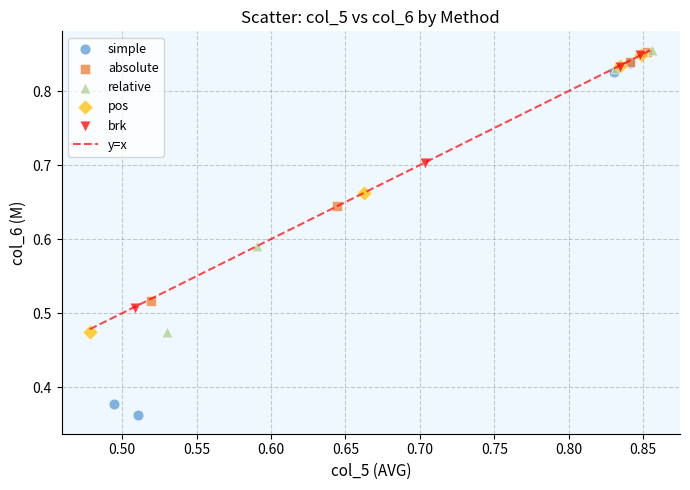

Which series has the largest Y range (max minus min)?

simple